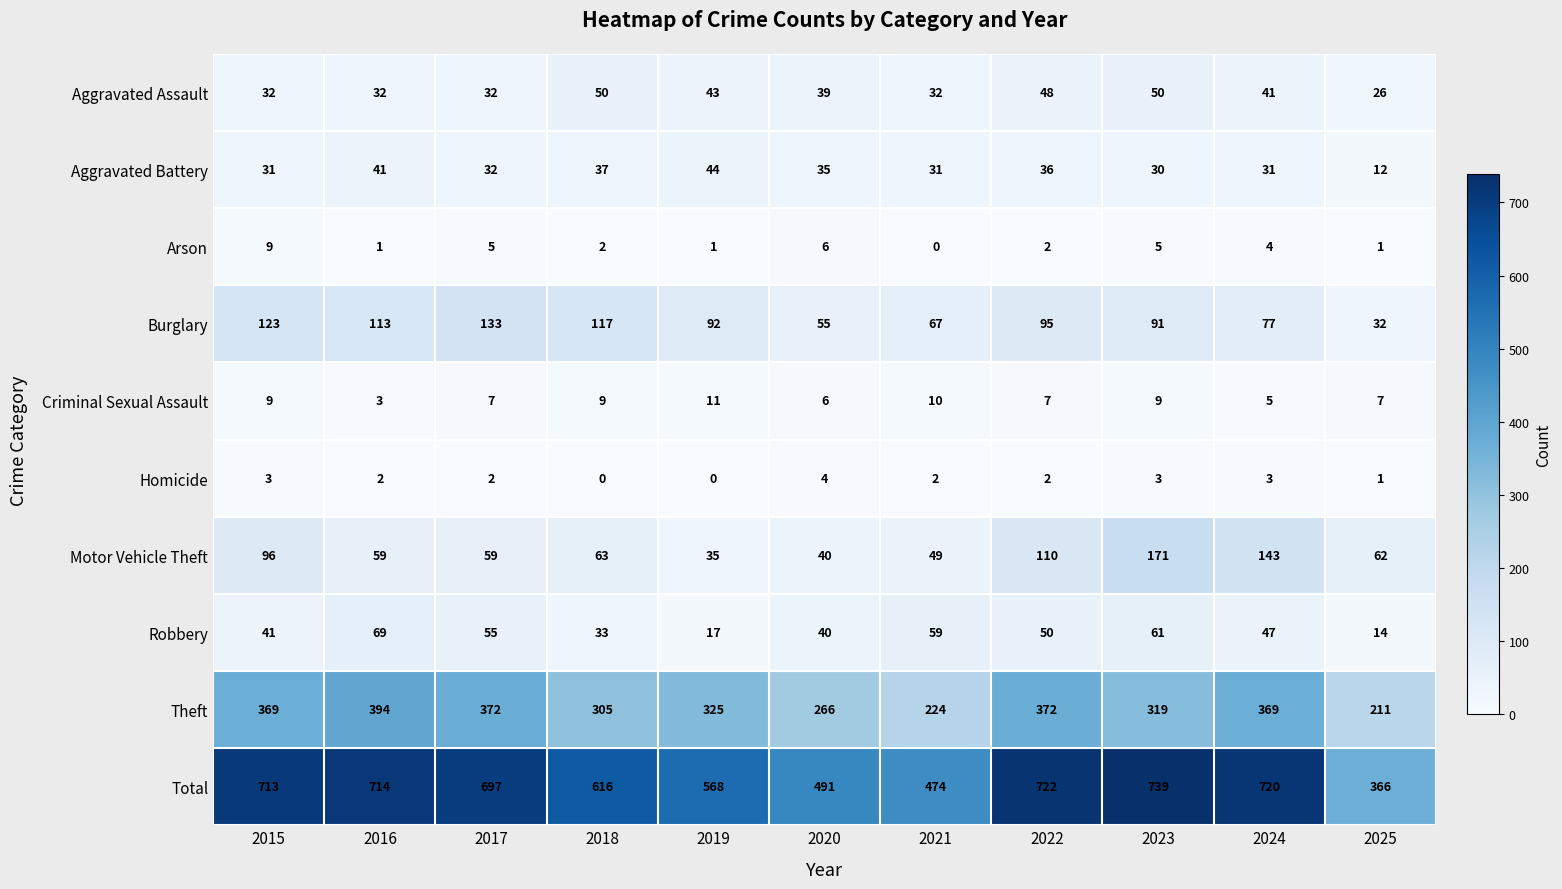

Where is Theft nearest to the value 302?

2018